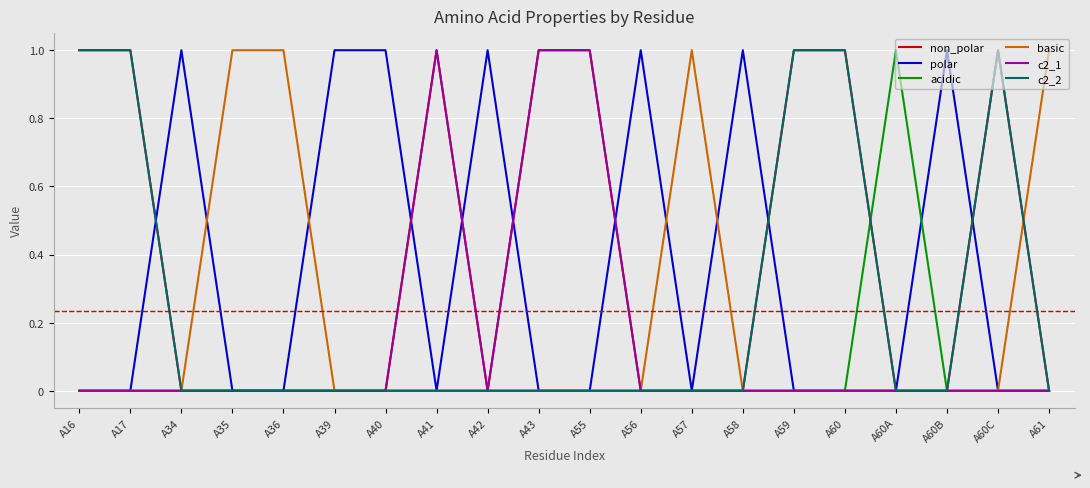

How many categories are shown in the chart?

20